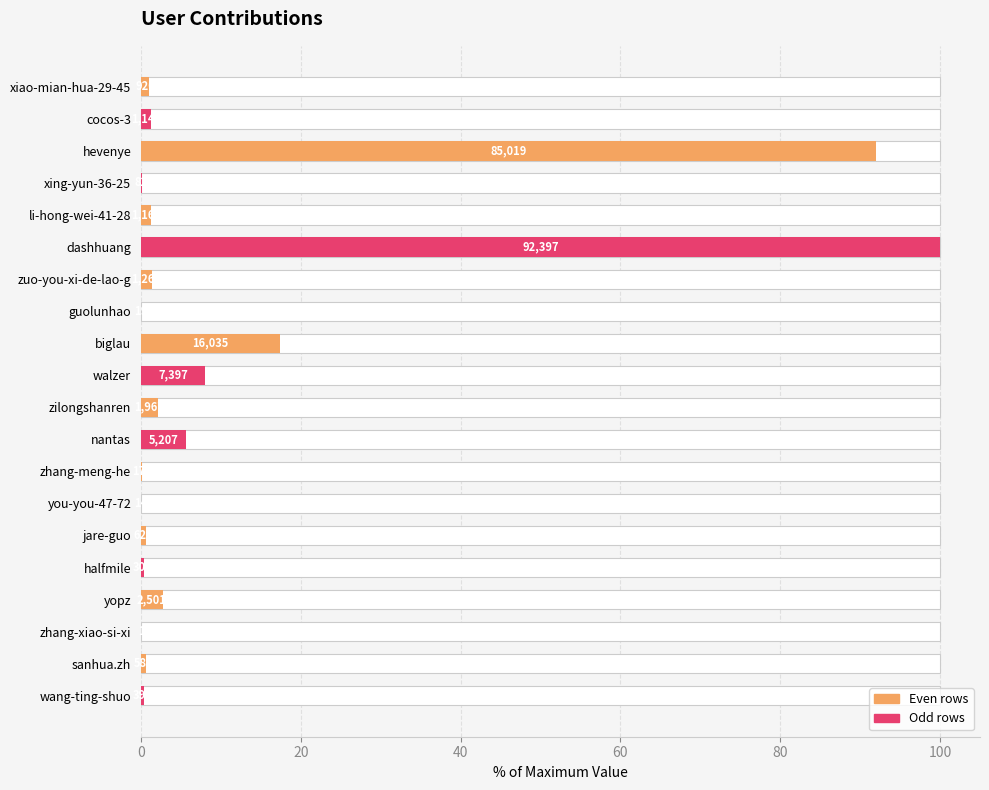

The value at hevenye is 60.2. True or false?

False